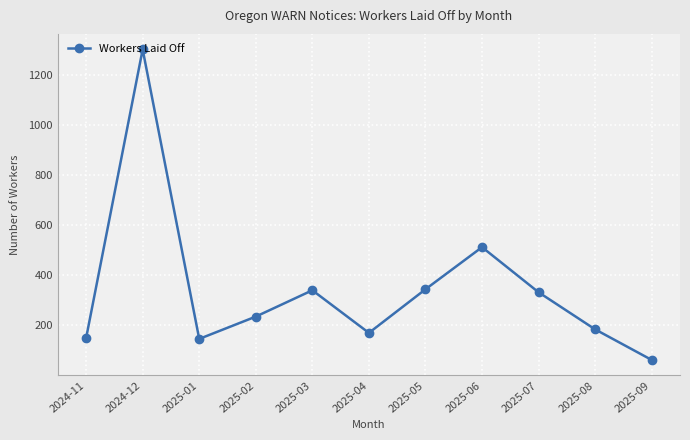

Is it true that the value at 2025-05 is 539?

False